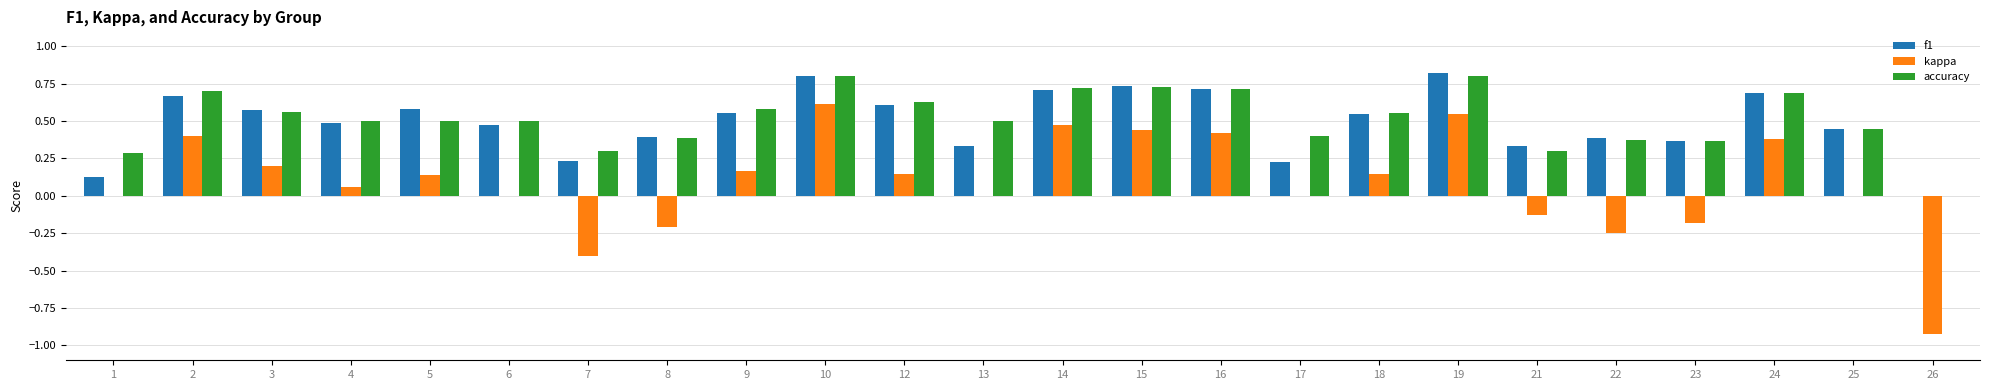

Count the number of data series in this chart.

3